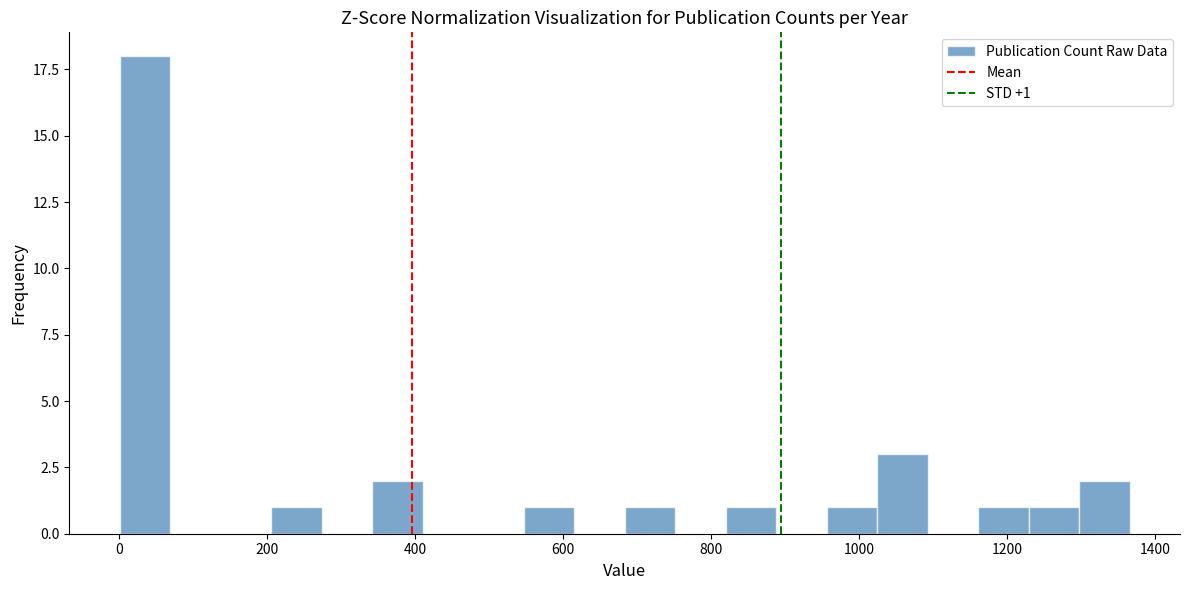

Around what value on the x-axis is the tallest bar? Give the approximate position of its centre, as read against the axis.

40